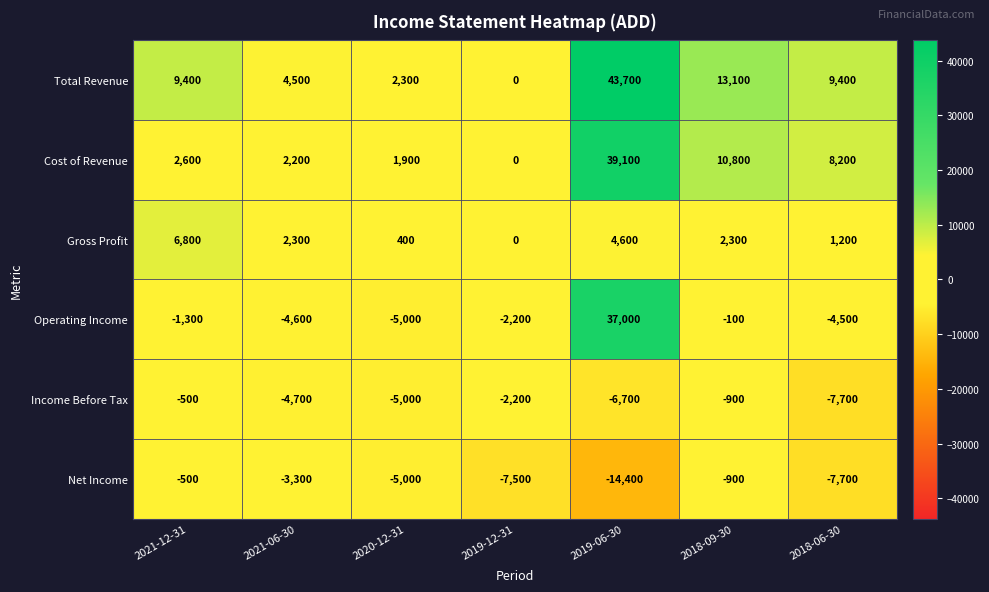

What is the average value of the Net Income series?

-5614